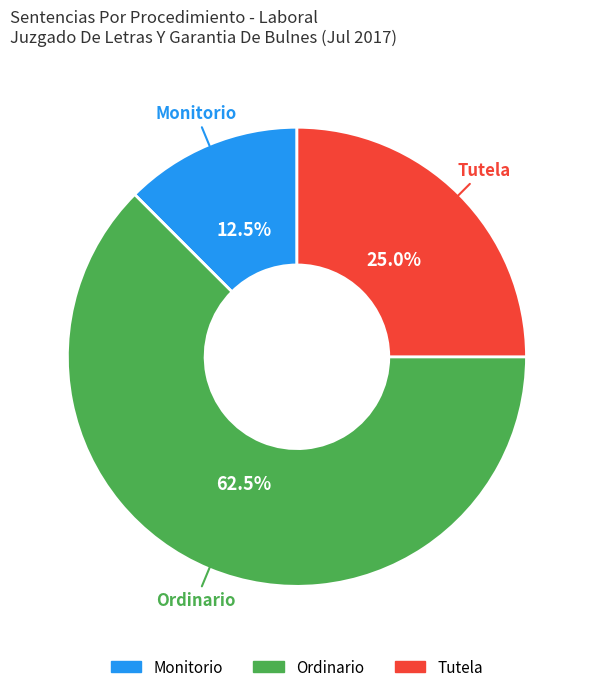

Which slice is the largest?

Ordinario